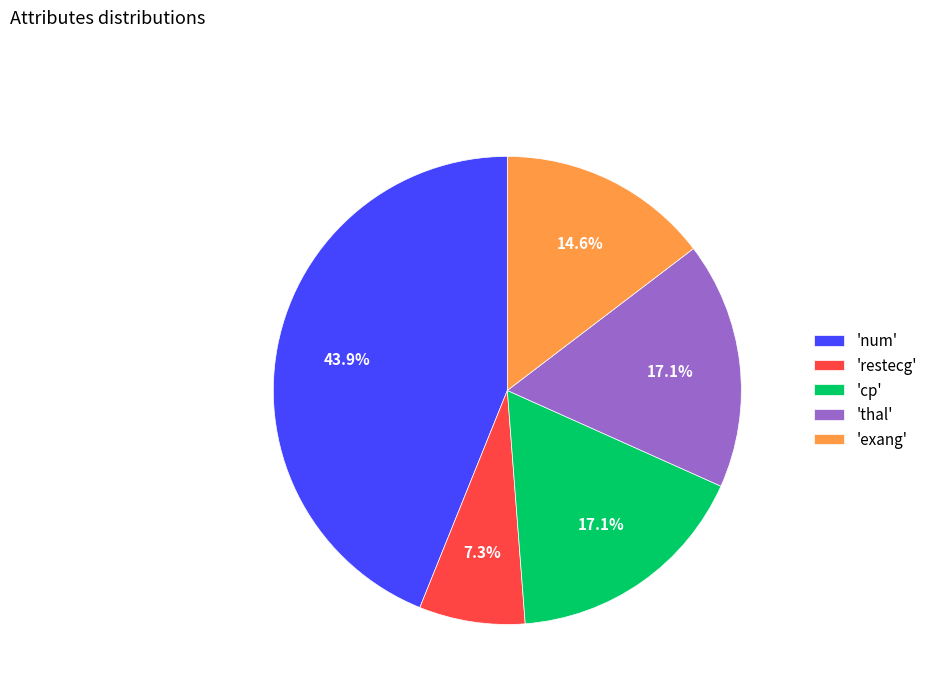

What is the ratio of the value at 'restecg' to the value at 'thal'?

0.4